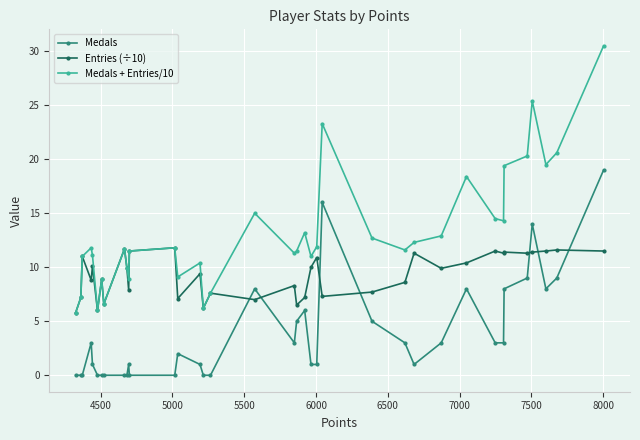

True or false: Entries (÷10) has more than 2 interior local peaks.

True